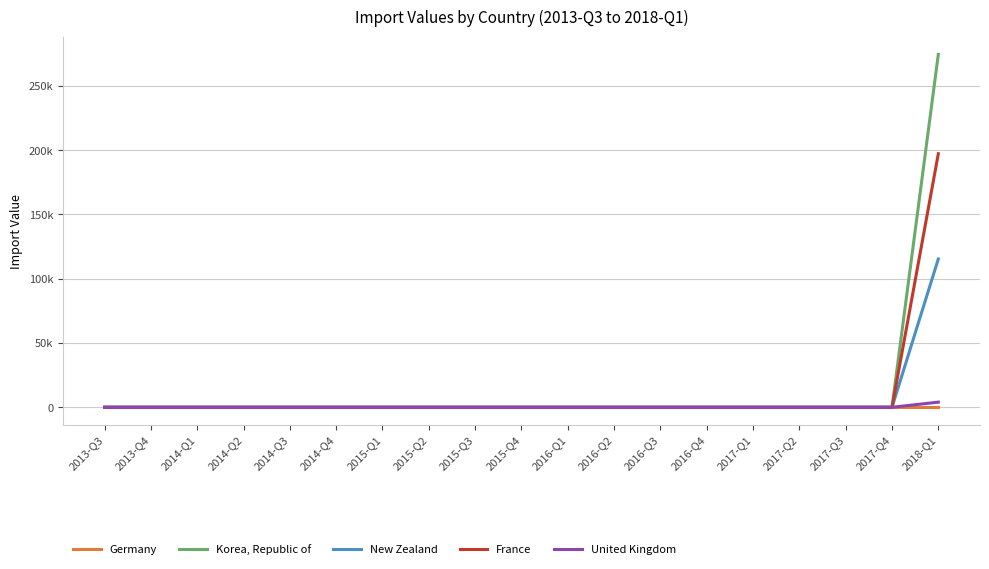

At which label does Germany reach its peak?

2013-Q3